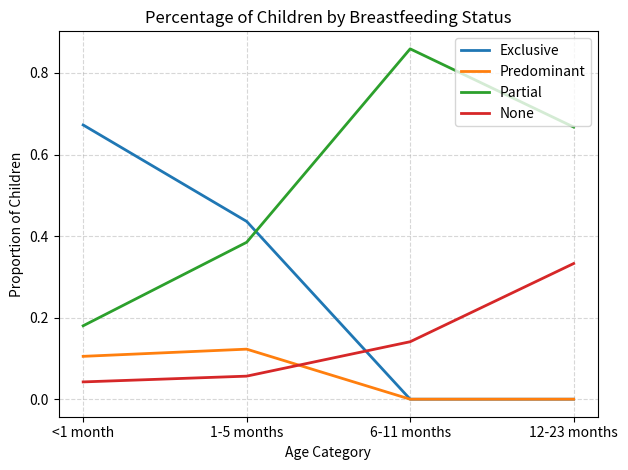

What is the difference between the highest and lowest values at <1 month?

0.6